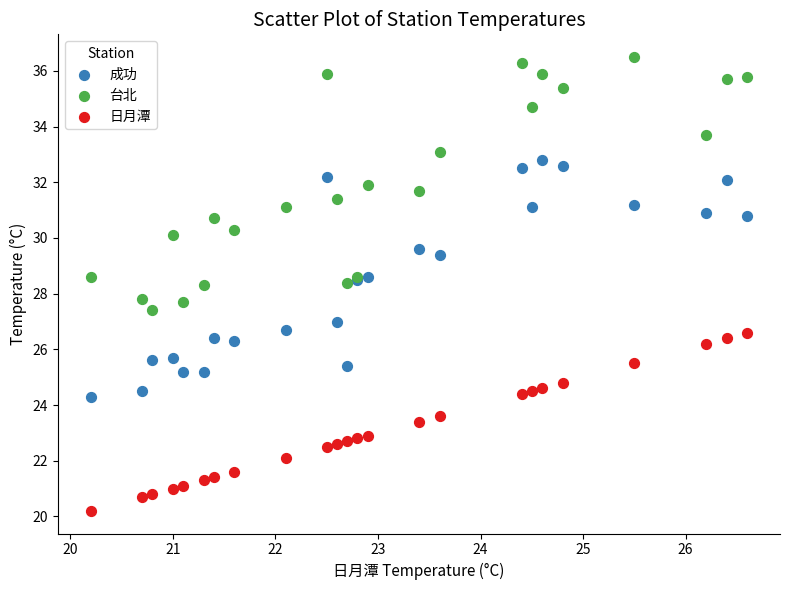

What is the X range (max minus min) for the scatter plot?

6.4